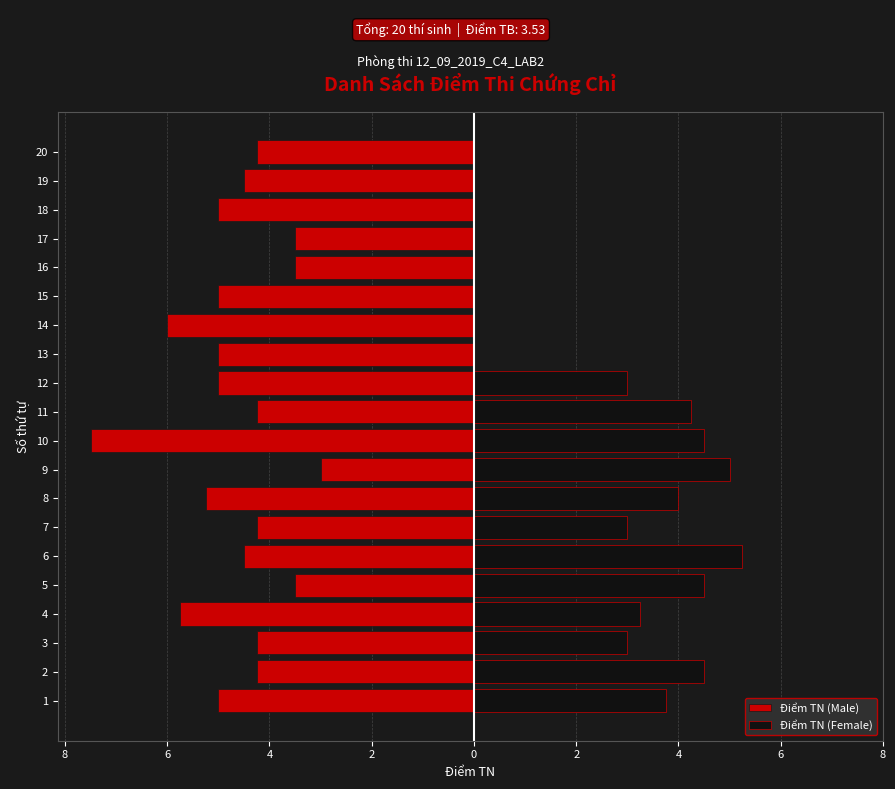

What is the sum of all Điểm TN (Female) values?

48.0